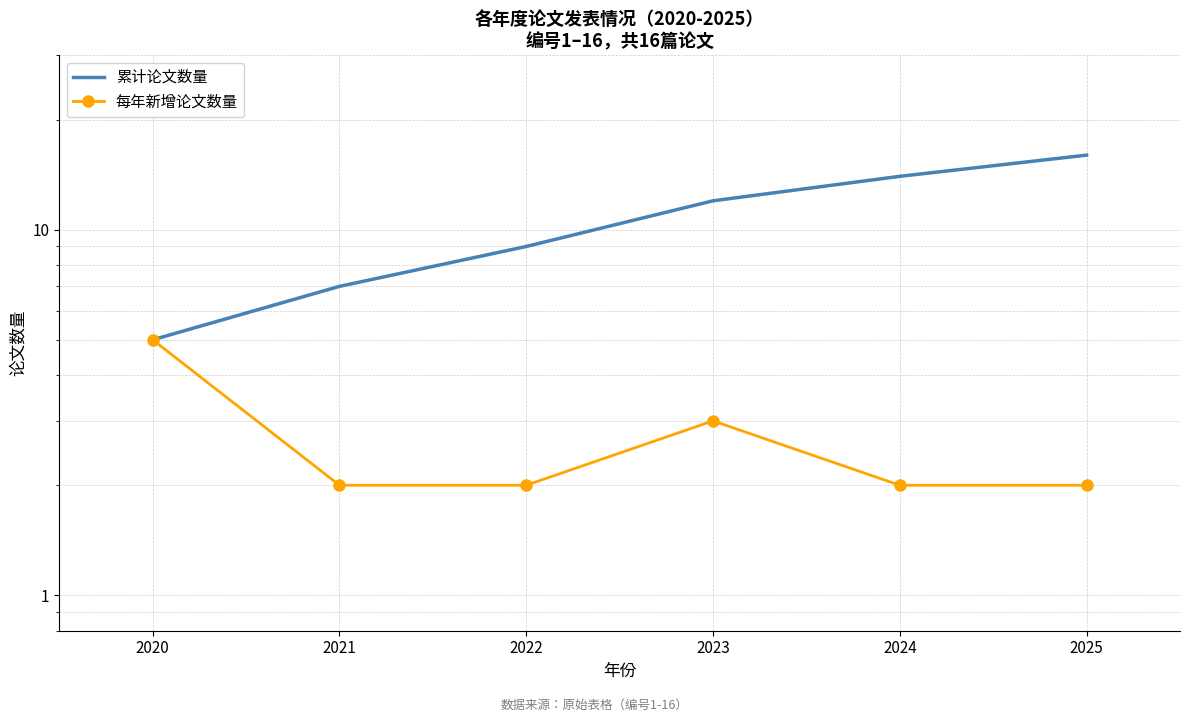

What is the average value of the 累计论文数量 series?

10